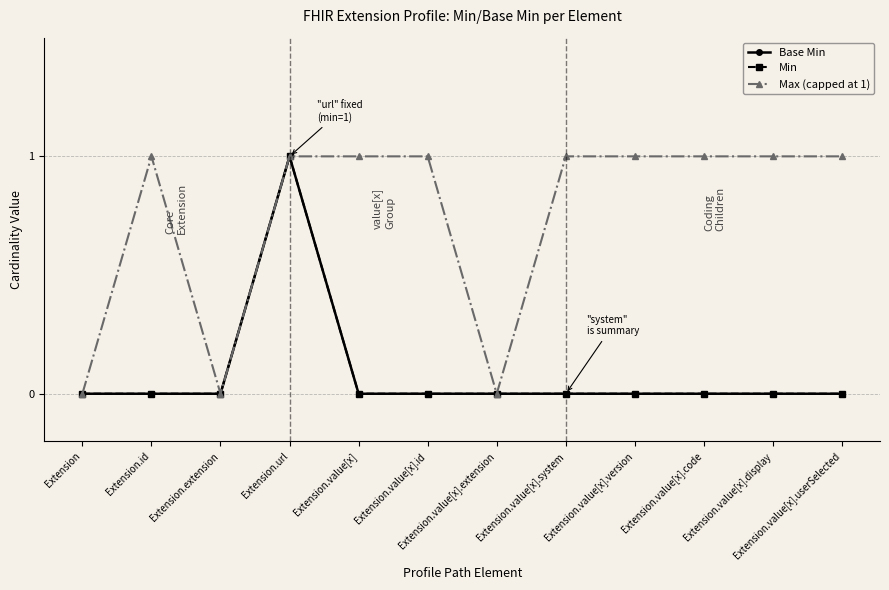

What is the difference between the highest and lowest values at Extension.value[x].id?

1